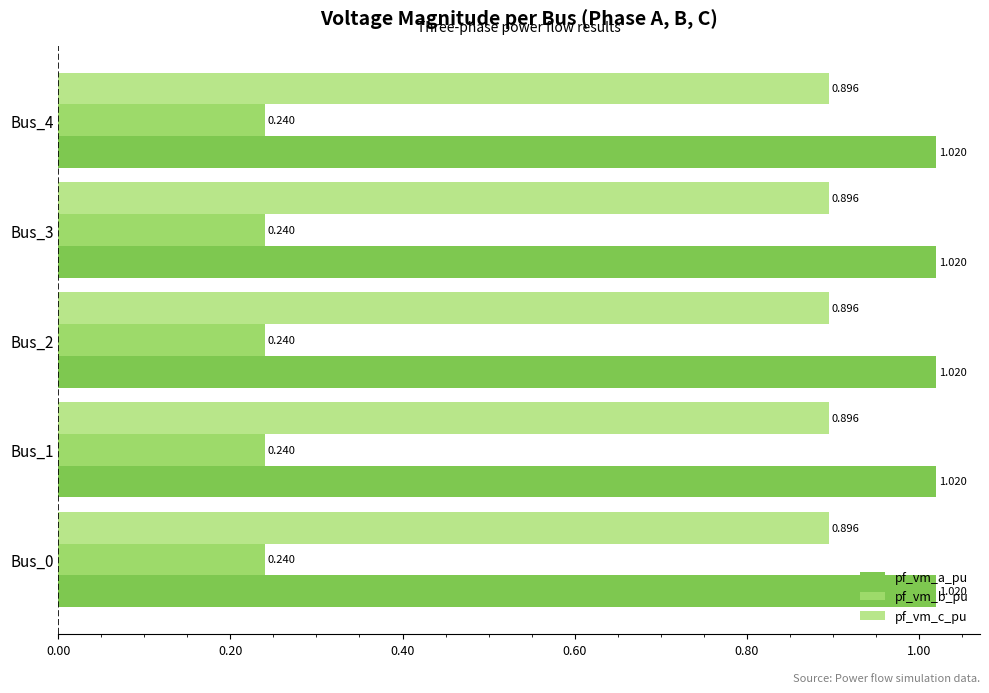

List the series in order of their overall mean, highest first.

pf_vm_a_pu, pf_vm_c_pu, pf_vm_b_pu